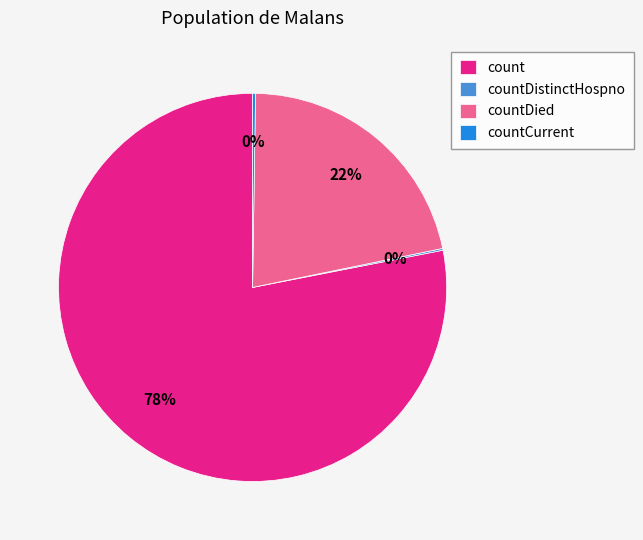

To the nearest percent, what is the average slice percentage?

25%